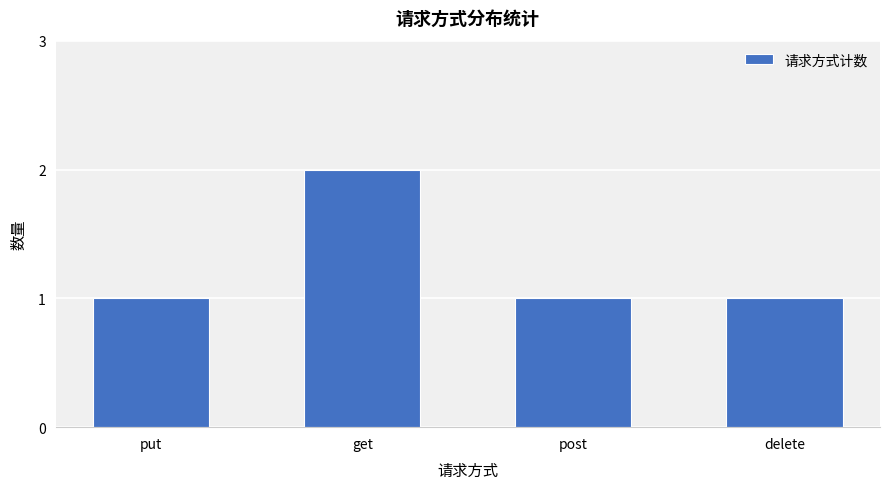

What is the maximum value shown in the chart?

2